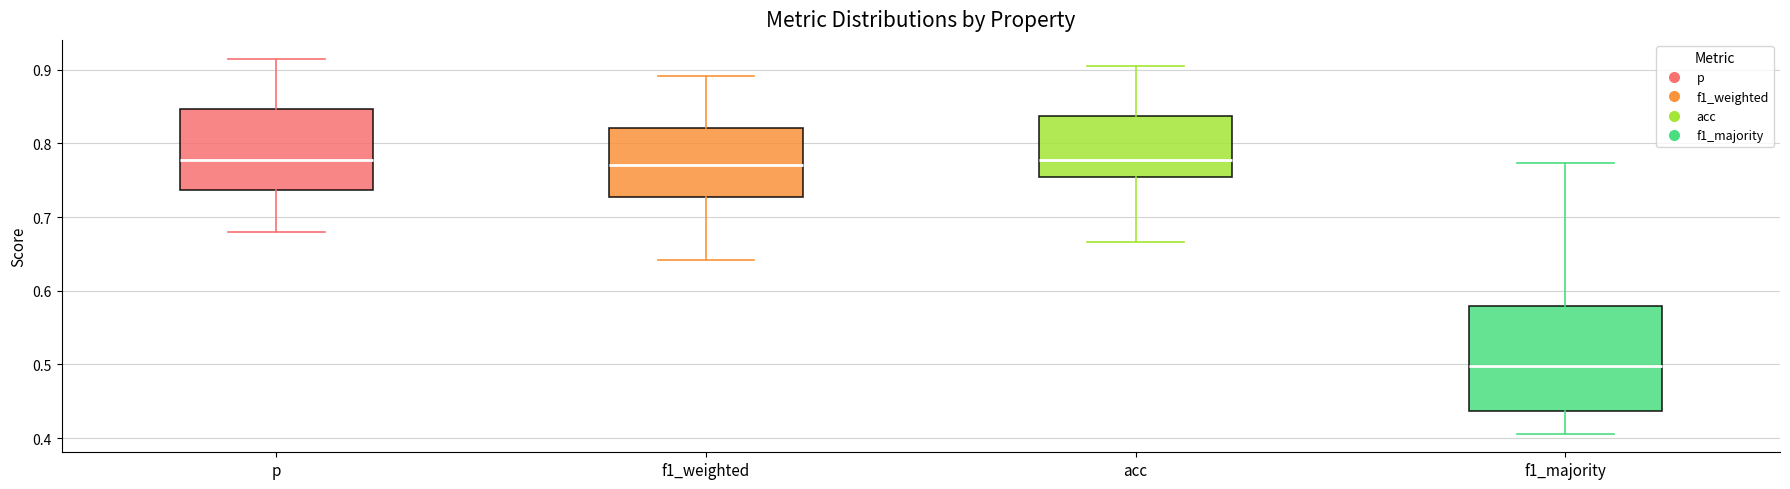

Reading left to right, transcribe this box plot: for each box, give where its median line is, the range the box spans, and where its two whiskers end, as read against the y-axis. The values are not printed on the chart, so give them approximately, as read against the axis.

p: median 0.78, box 0.74 to 0.85, whiskers 0.68 to 0.91
f1_weighted: median 0.77, box 0.73 to 0.82, whiskers 0.64 to 0.89
acc: median 0.78, box 0.75 to 0.84, whiskers 0.67 to 0.90
f1_majority: median 0.50, box 0.44 to 0.58, whiskers 0.41 to 0.77